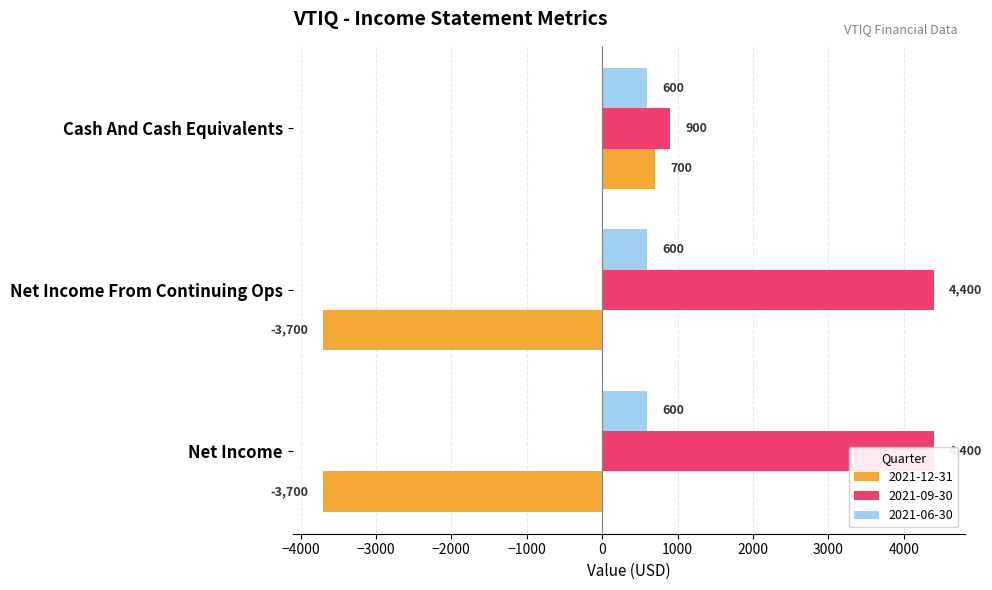

What is the label of the 2nd bar from the left?

Net Income From Continuing Ops